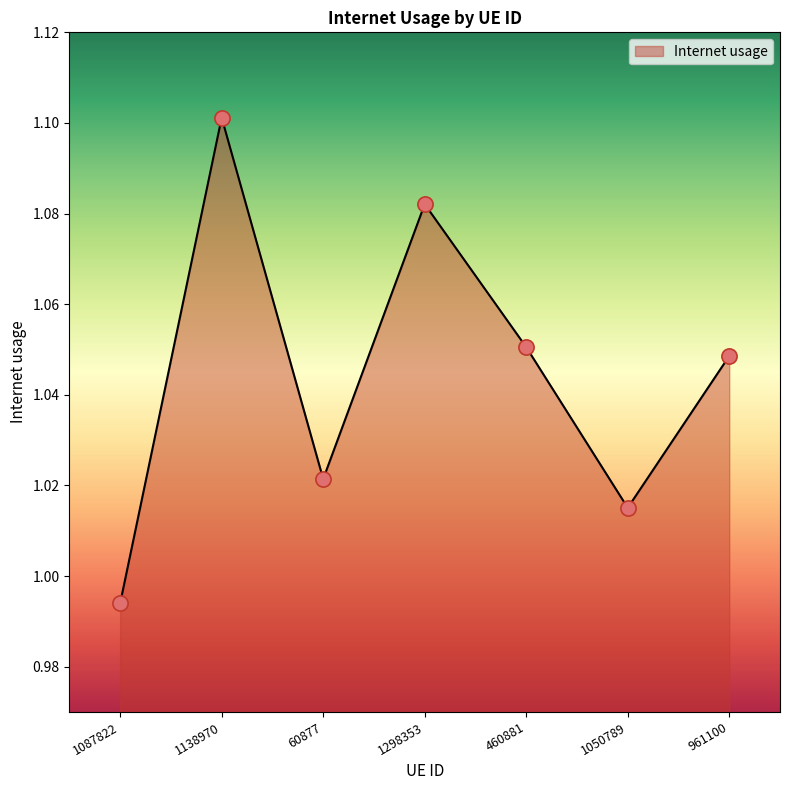

Which has a higher value, 961100 or 1138970?

1138970